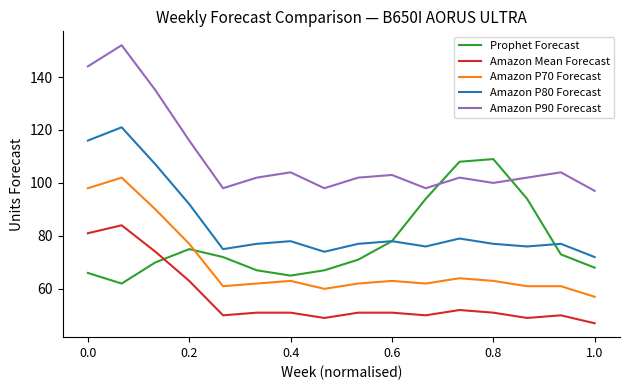

How many times do Prophet Forecast and Amazon P90 Forecast cross each other?

2